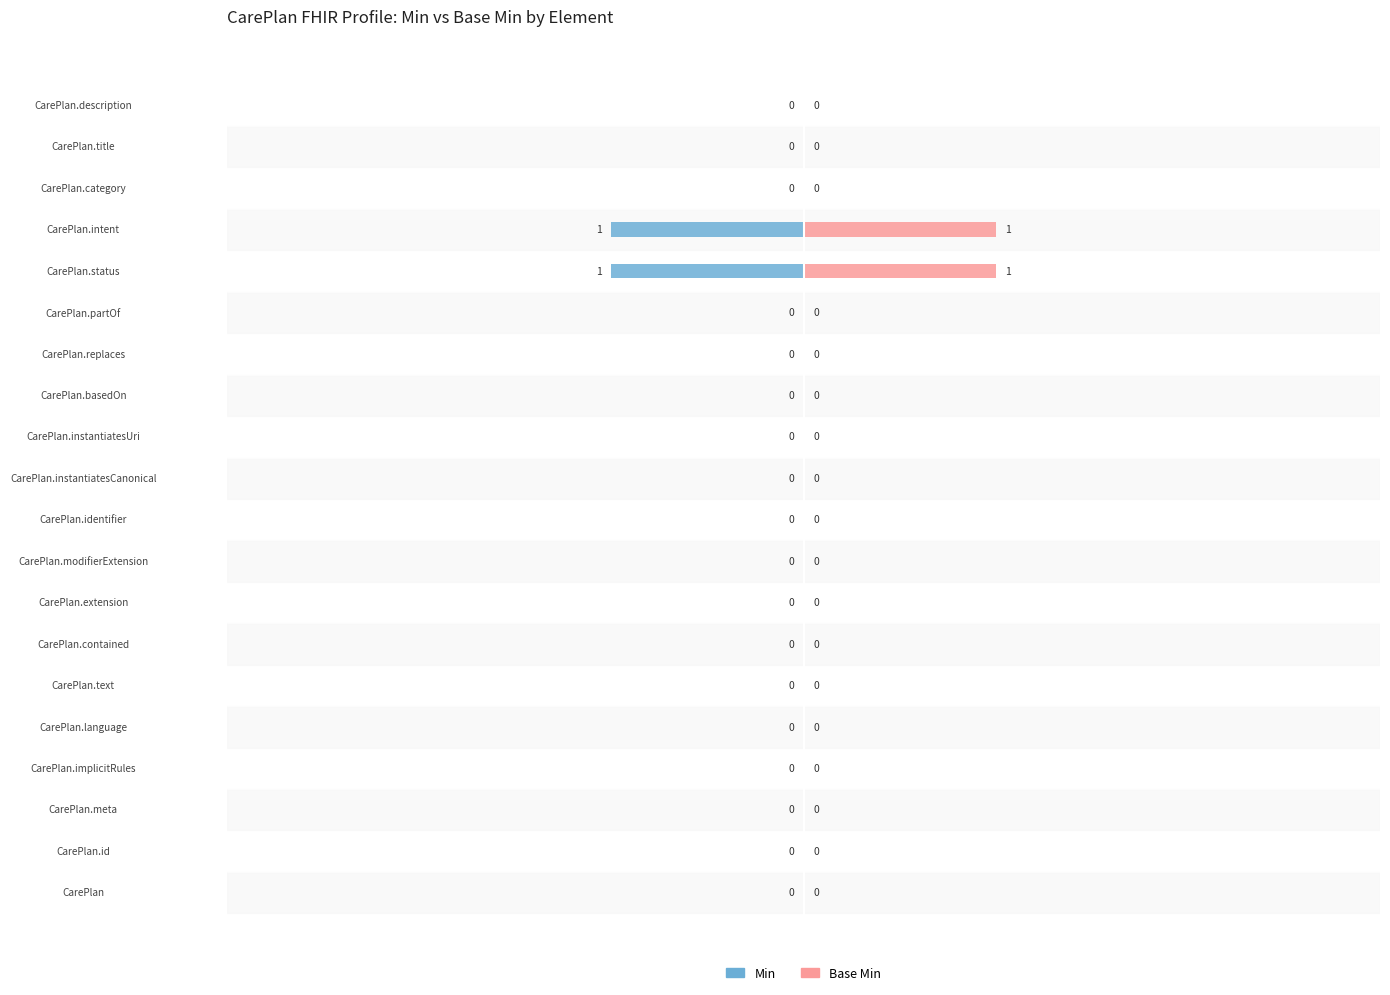

True or false: Base Min has a value of 0 at CarePlan.replaces.

False